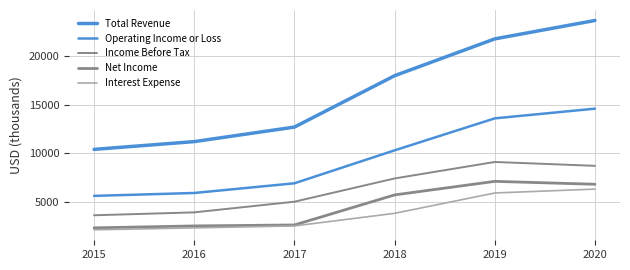

Is this an area chart (filled region under the line)?

No